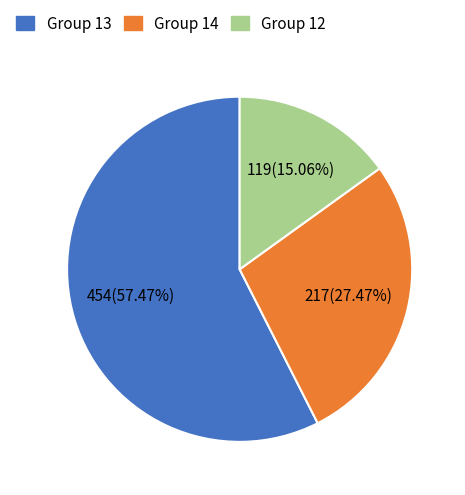

Is there a majority slice in this chart?

Yes